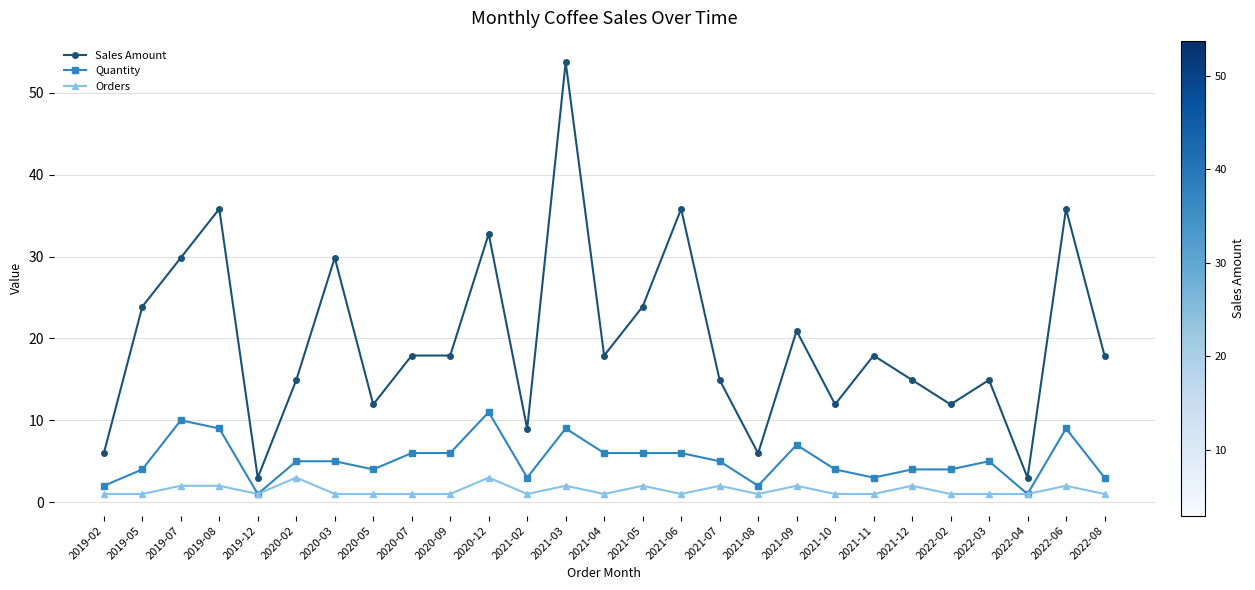

Is it true that Quantity equals 9.0 at 2021-03?

True